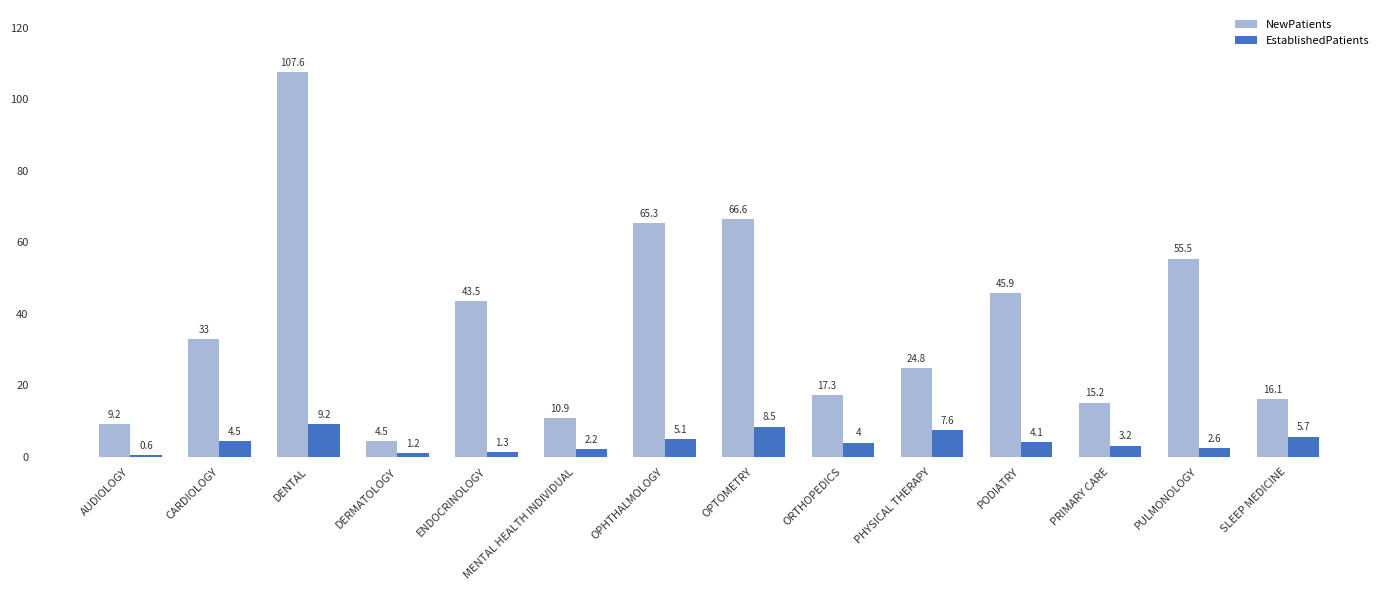

Reading right to left, list all the values displayed in this chart.

NewPatients: 16.1	55.5	15.2	45.9	24.8	17.3	66.6	65.3	10.9	43.5	4.5	107.6	33.0	9.2
EstablishedPatients: 5.7	2.6	3.2	4.1	7.6	4.0	8.5	5.1	2.2	1.3	1.2	9.2	4.5	0.6